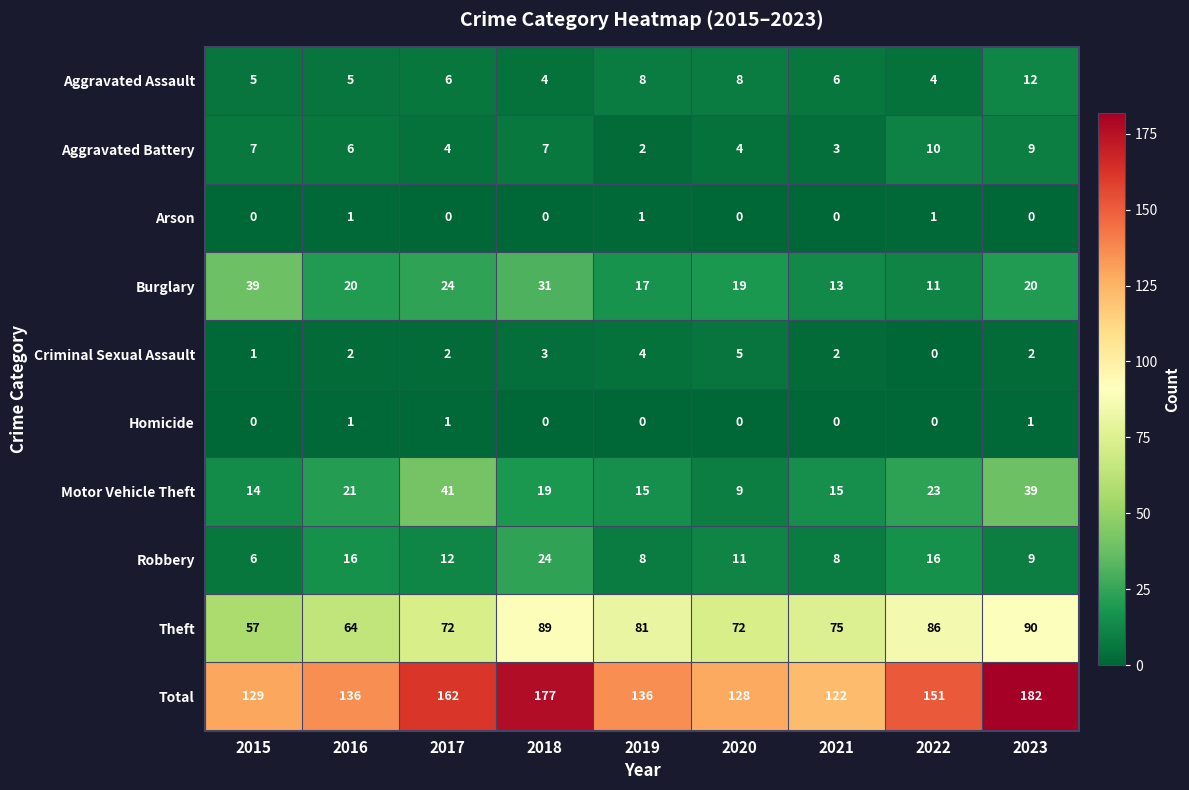

At which category is the sum across all series the highest?

2023